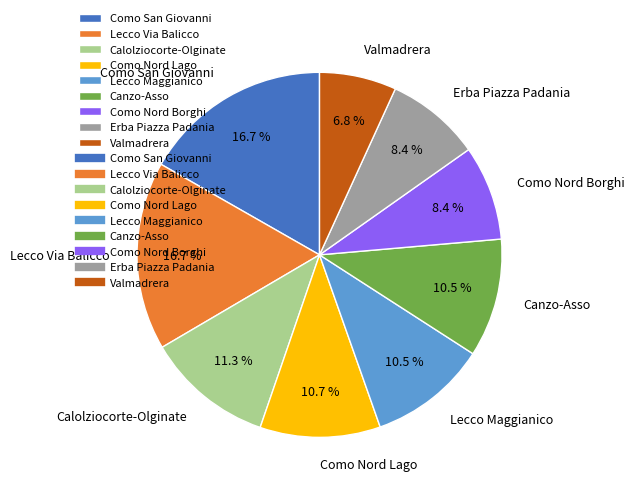

Is there any slice that represents more than half of the pie?

No